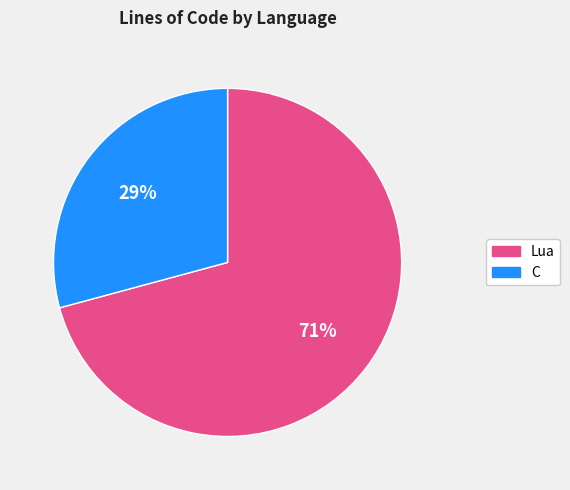

To the nearest percent, what portion does C represent?

29%